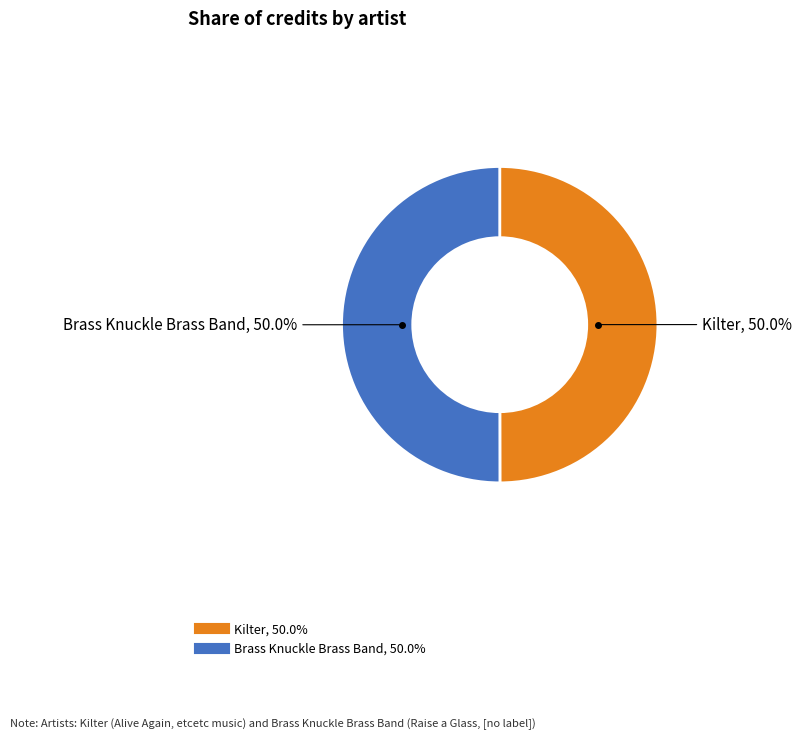

What is the ratio of the value at Kilter to the value at Brass Knuckle Brass Band?

1.0